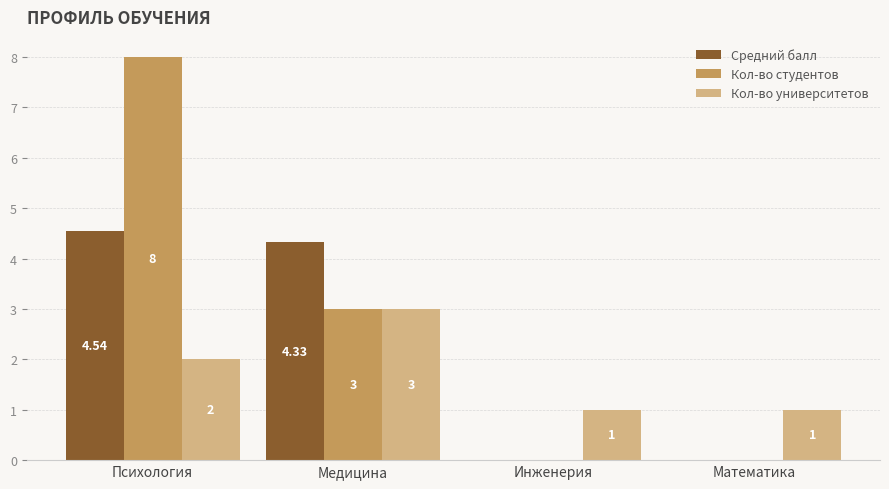

What is the sum of the Кол-во студентов values at Психология and Инженерия?

8.0